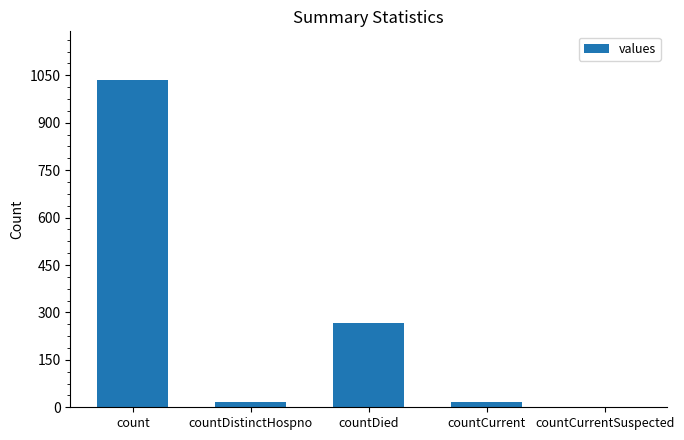

At which category does the chart reach its peak across all series?

count